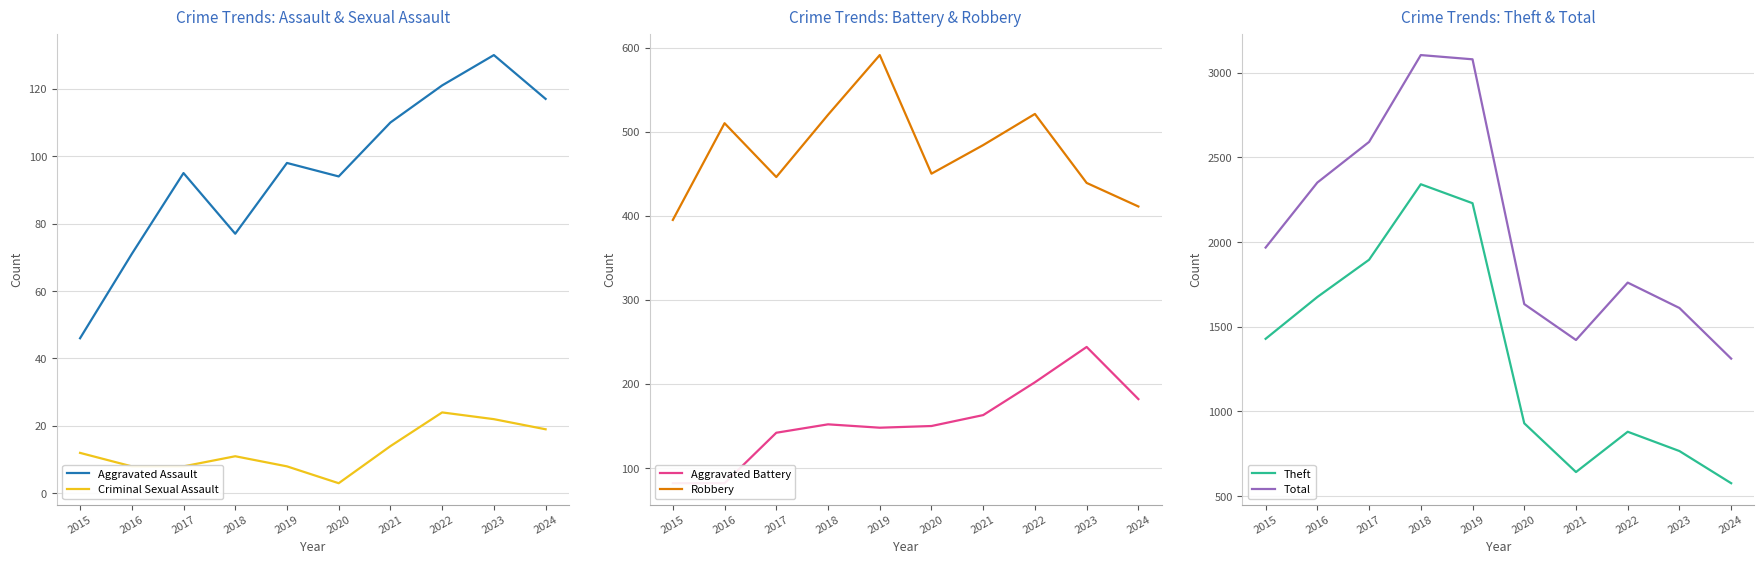

In Aggravated Battery, how many points are higher than both neighbors (excluding endpoints)?

2